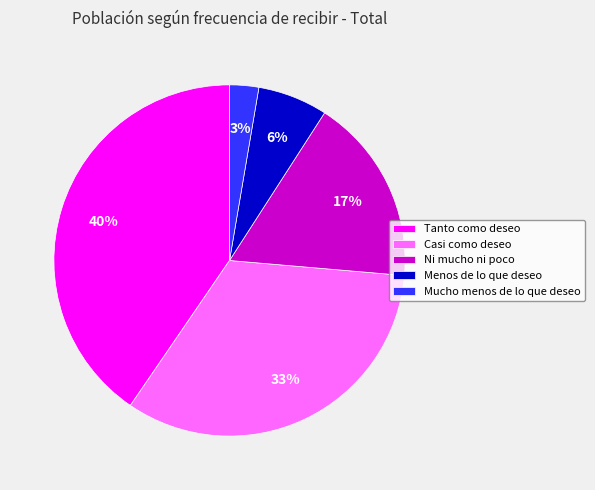

To the nearest percent, what portion does Casi como deseo represent?

33%